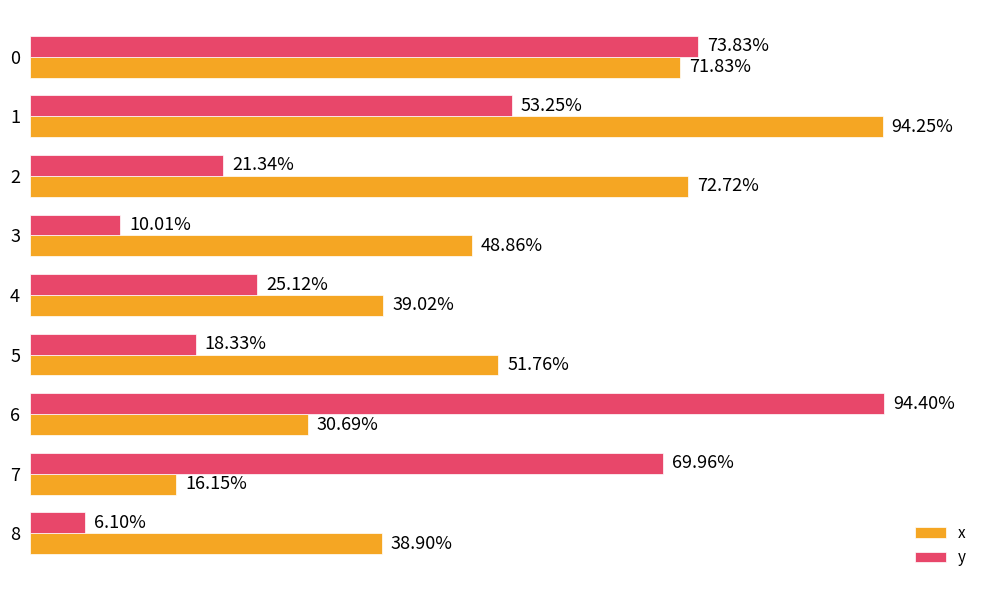

What are all the series names shown in the legend?

x, y